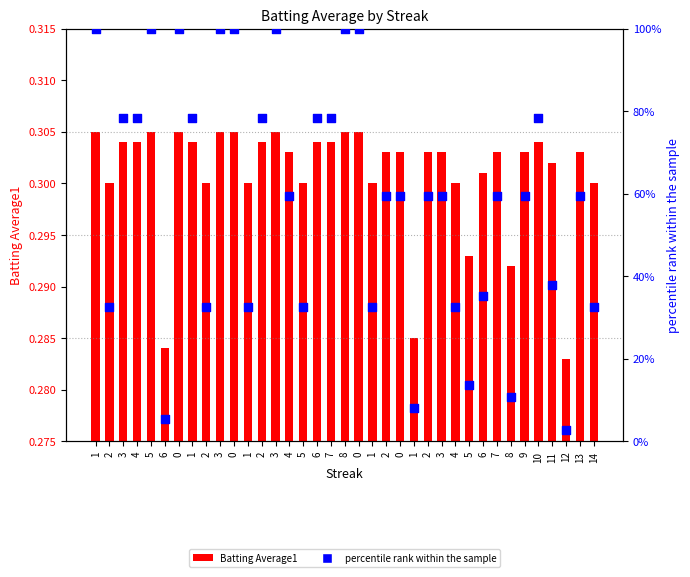

What is the total value across all series at 10?

78.7